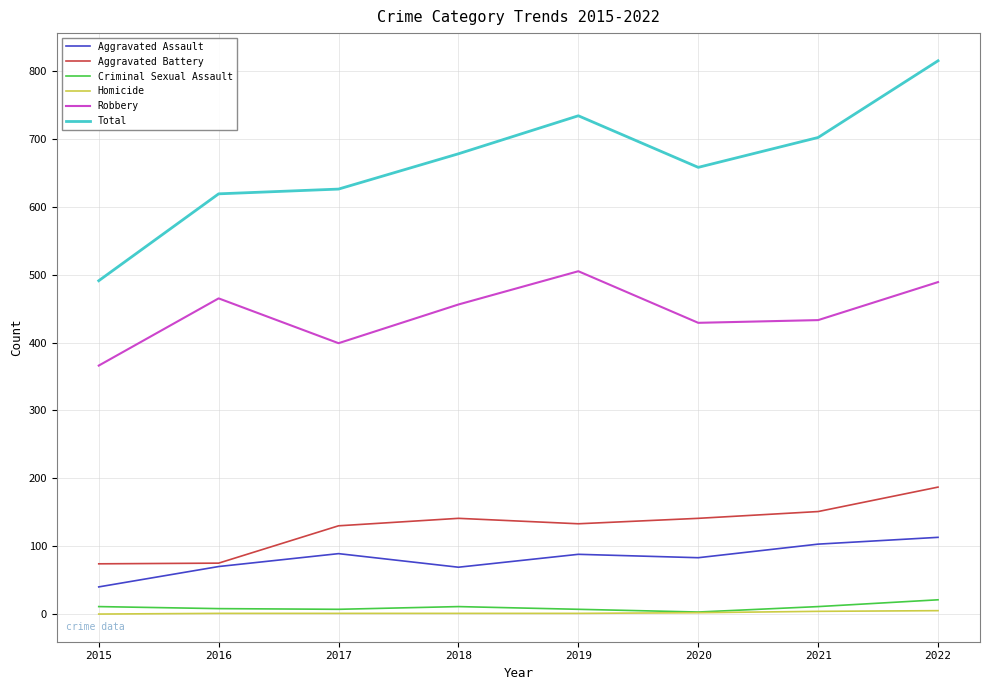

What is the difference between the highest and lowest values at 2015?

491